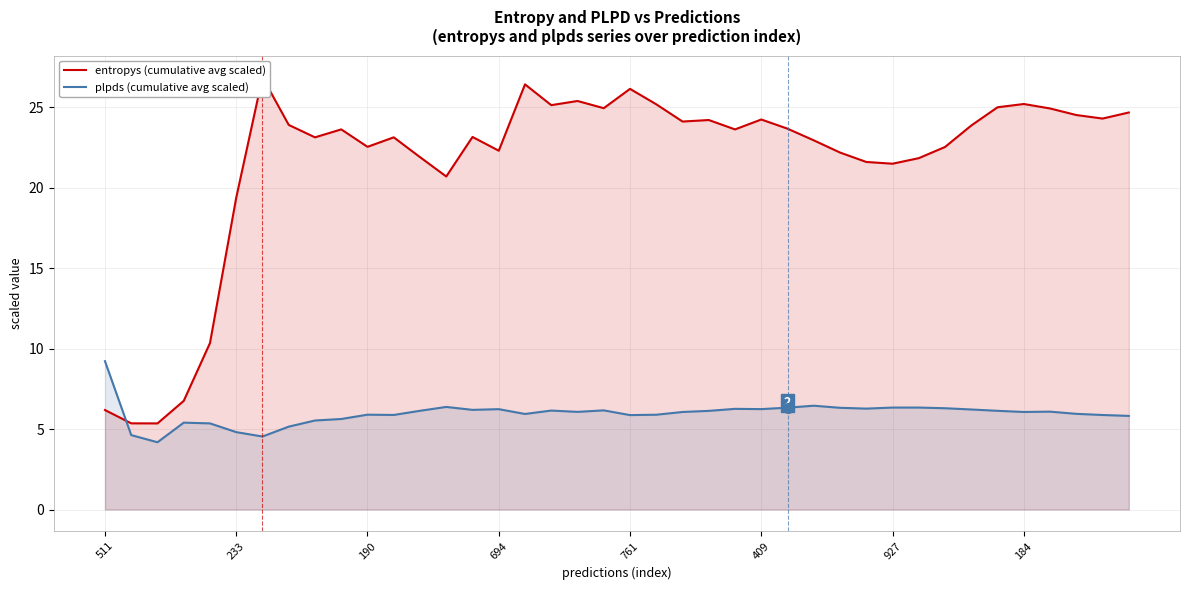

The value of plpds (cumulative avg scaled) at 233 is 4.8. True or false?

True